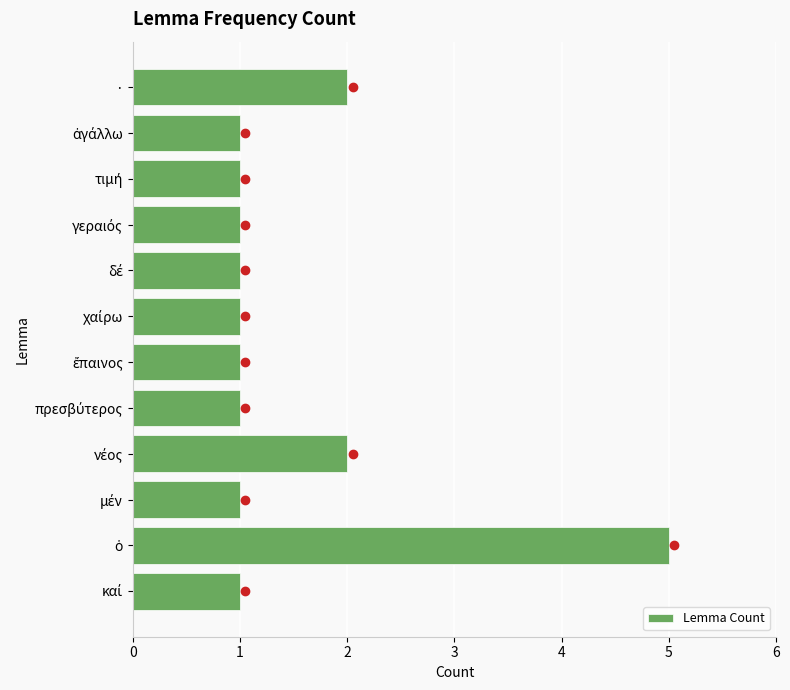

True or false: the data shows 2 at ·.

True